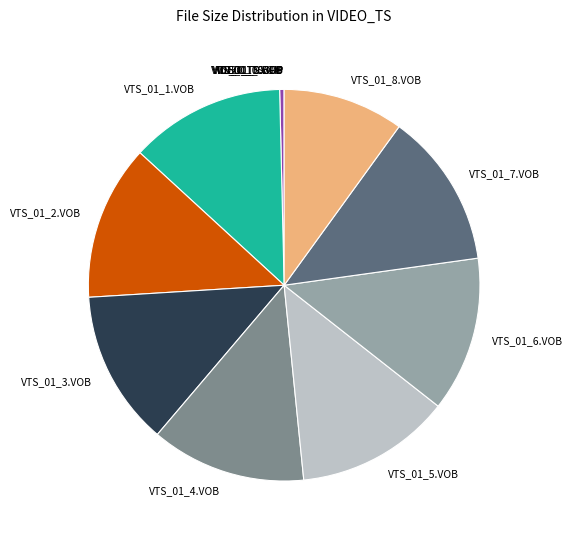

Does any single category account for the majority?

No